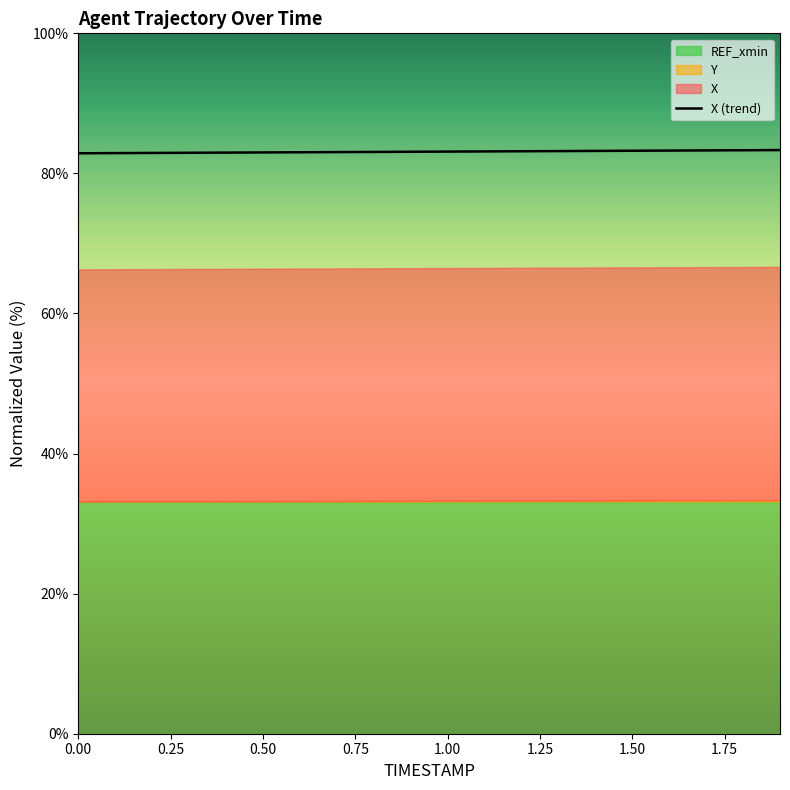

What is the greatest value displayed?

83.3